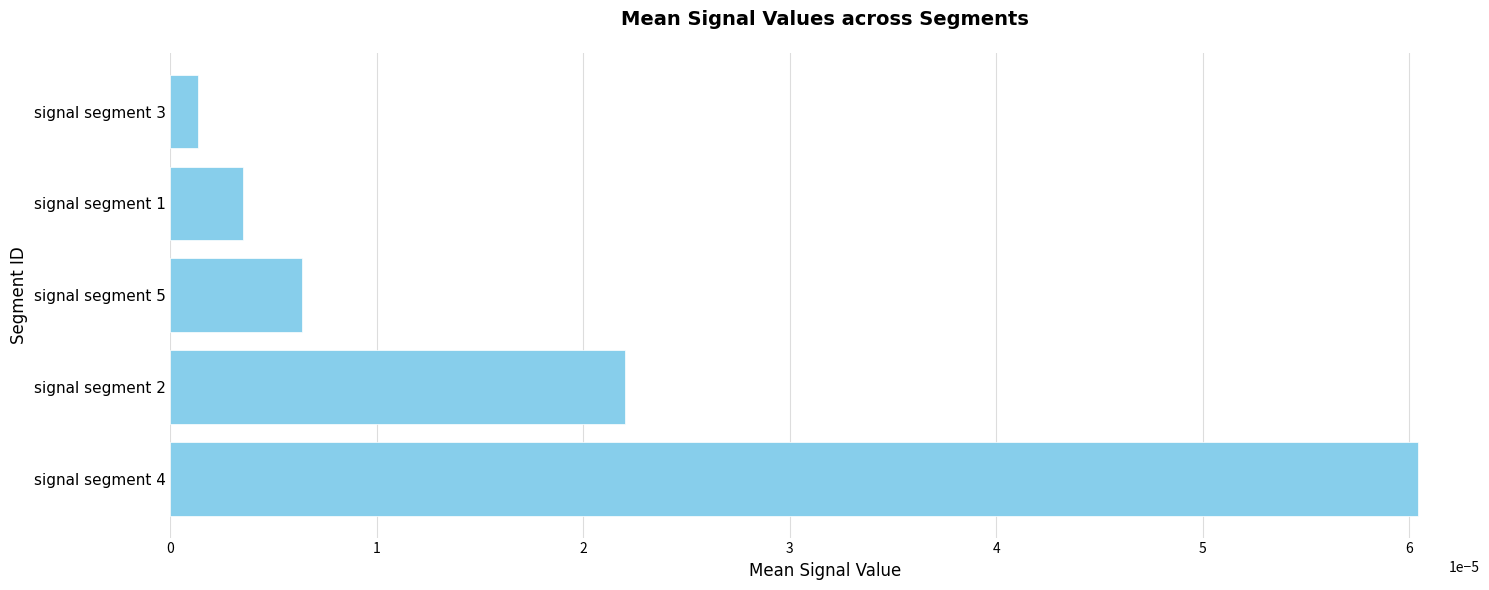

Which has a higher value, signal segment 1 or signal segment 5?

signal segment 5